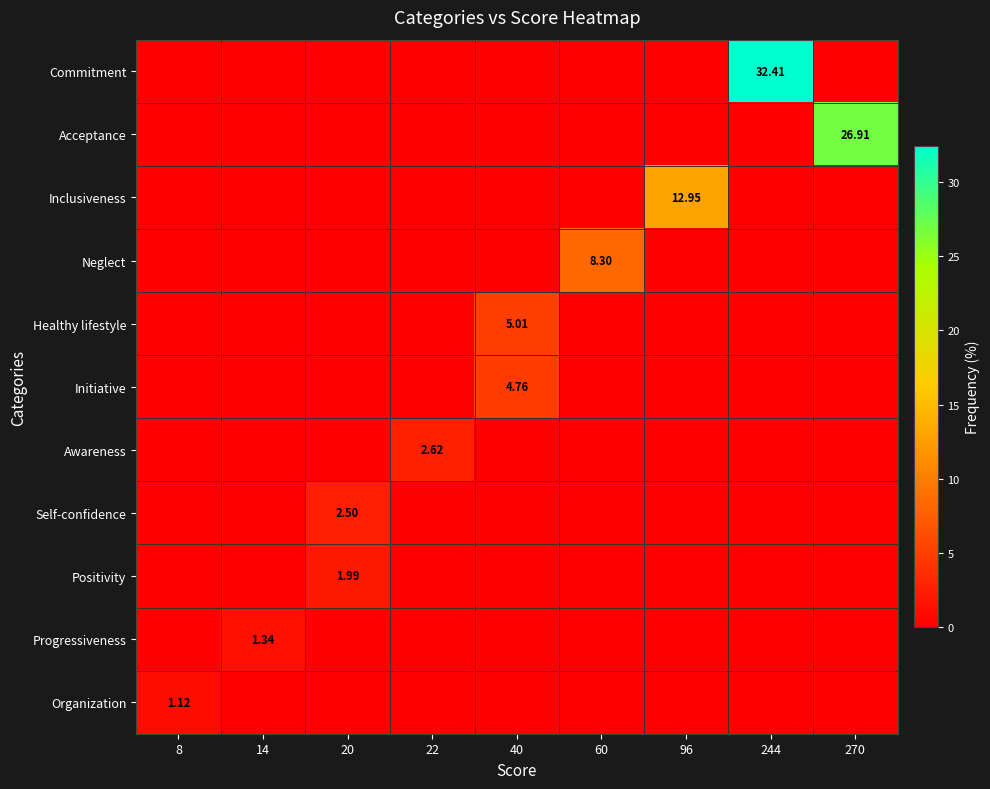

True or false: Initiative has a value of 0.0 at 8.

True